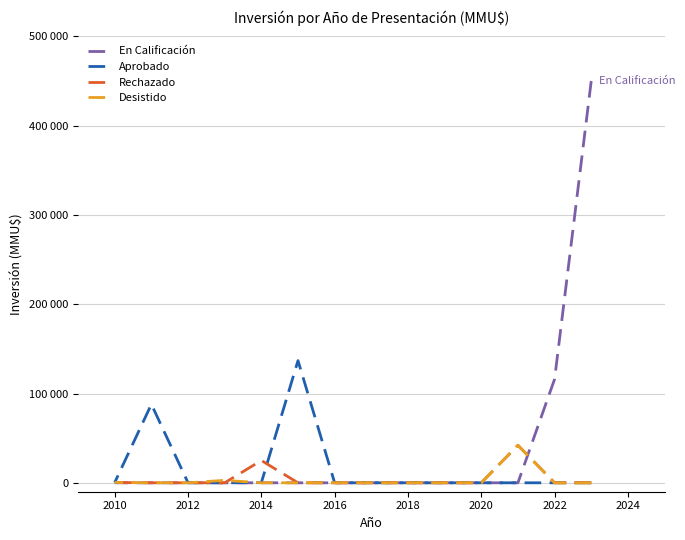

How many interior local peaks does the Aprobado series have?

2